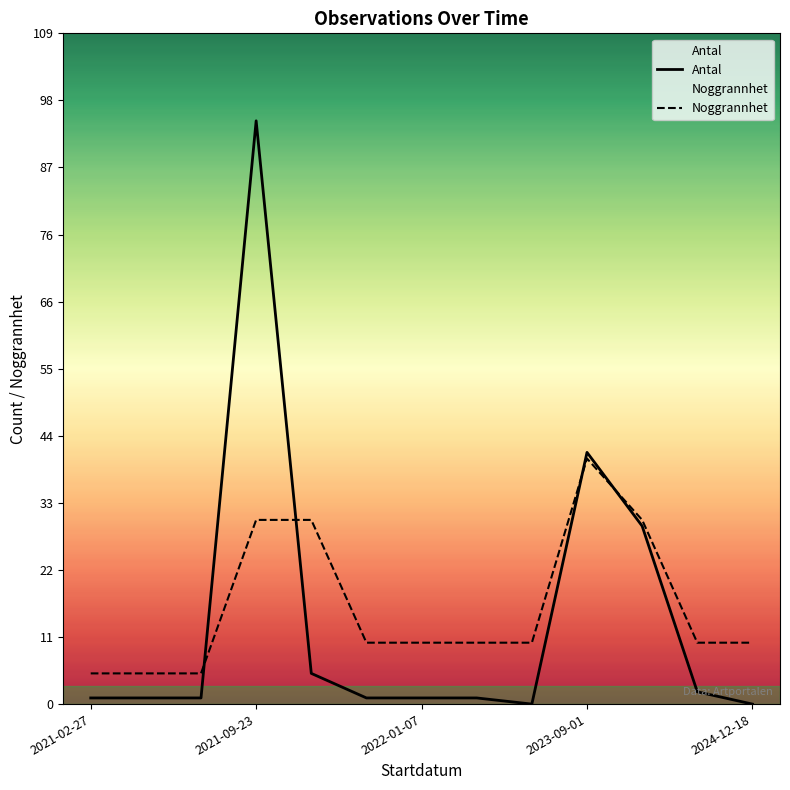

What are all the series names shown in the legend?

Antal, Noggrannhet